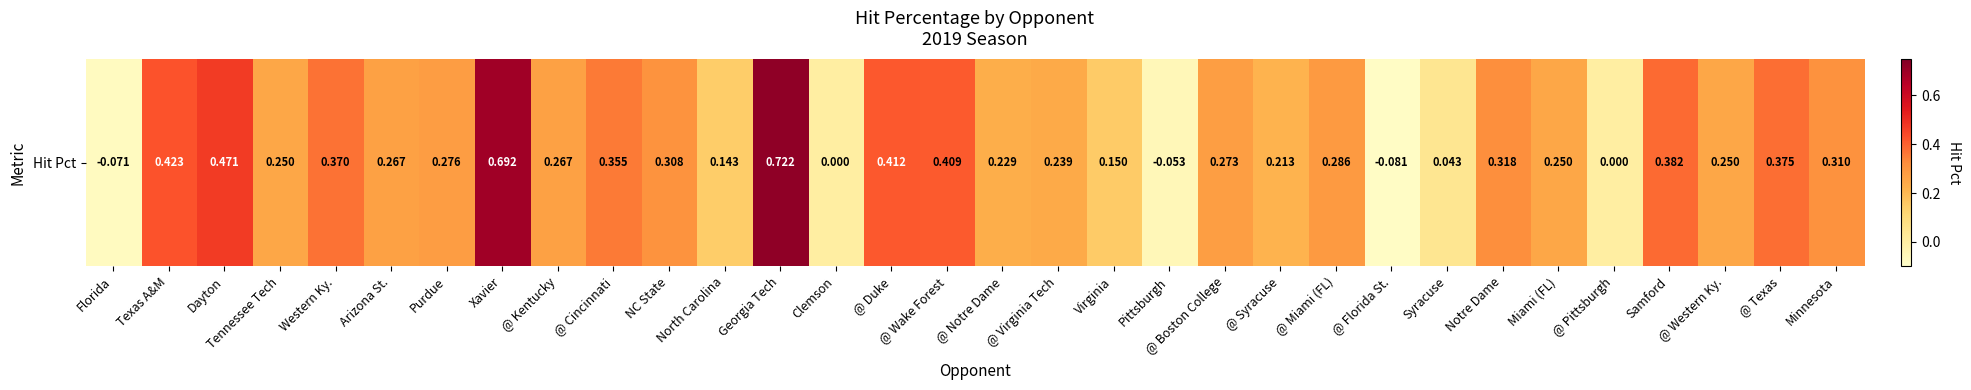

Is it true that the value at @ Florida St. is -0.1?

True